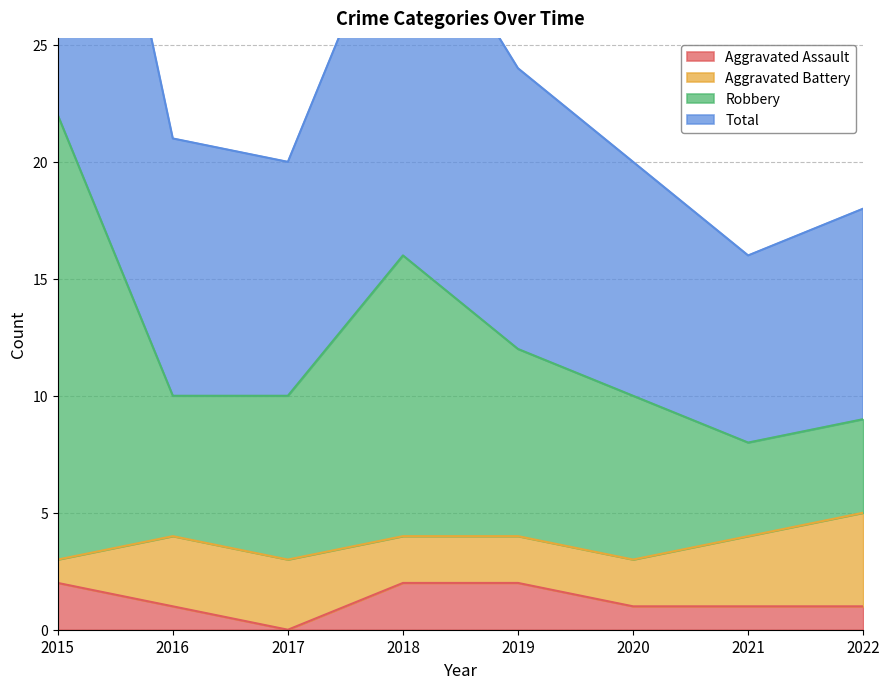

True or false: Total and Aggravated Assault intersect in this chart.

False